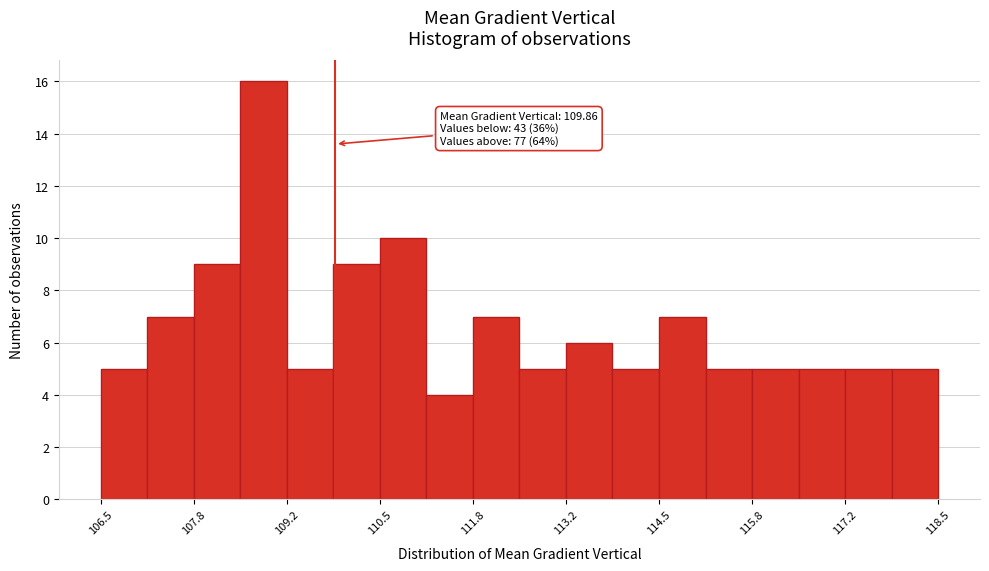

Read against the x-axis, roughly where is the centre of the tallest bar?

108.8